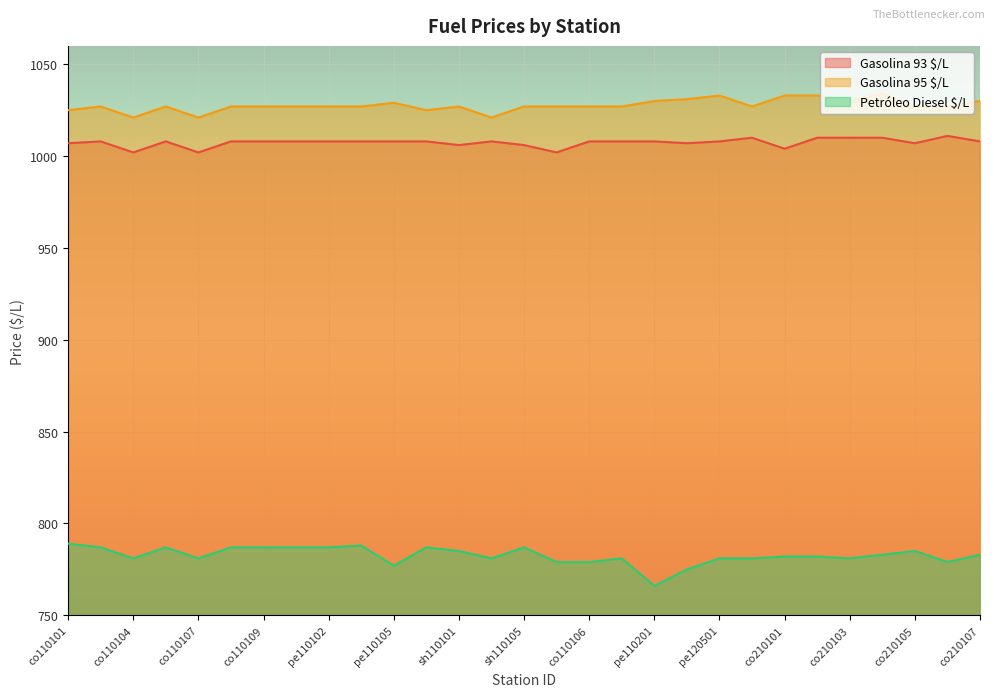

What are all the series names shown in the legend?

Gasolina 93 $/L, Gasolina 95 $/L, Petróleo Diesel $/L